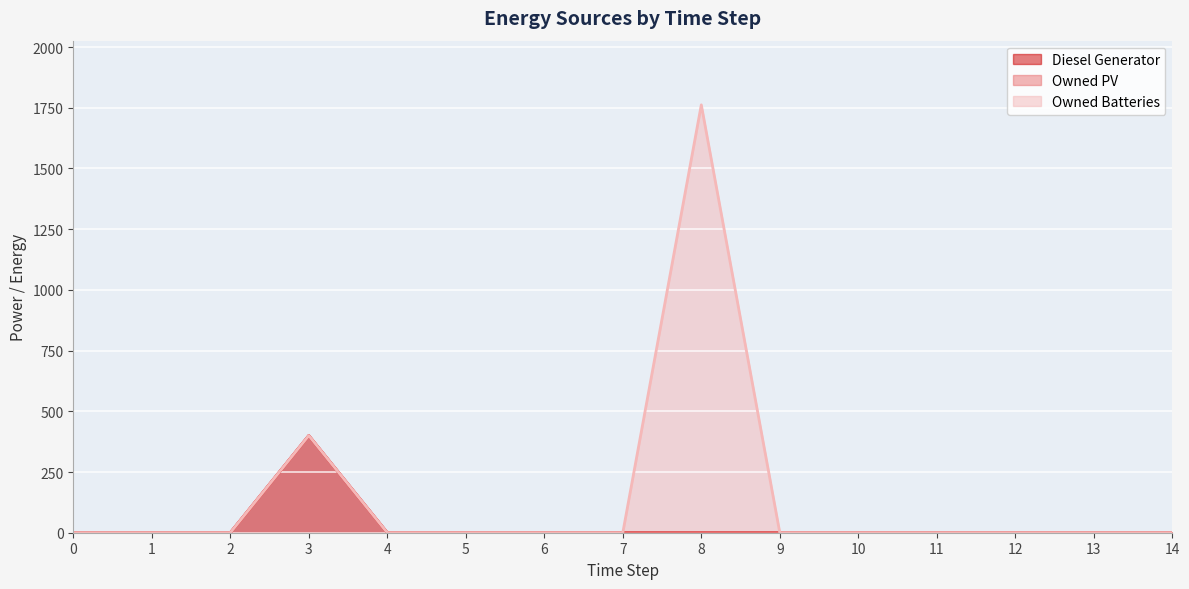

True or false: Diesel Generator (line) and Owned PV (line) cross at least once.

False